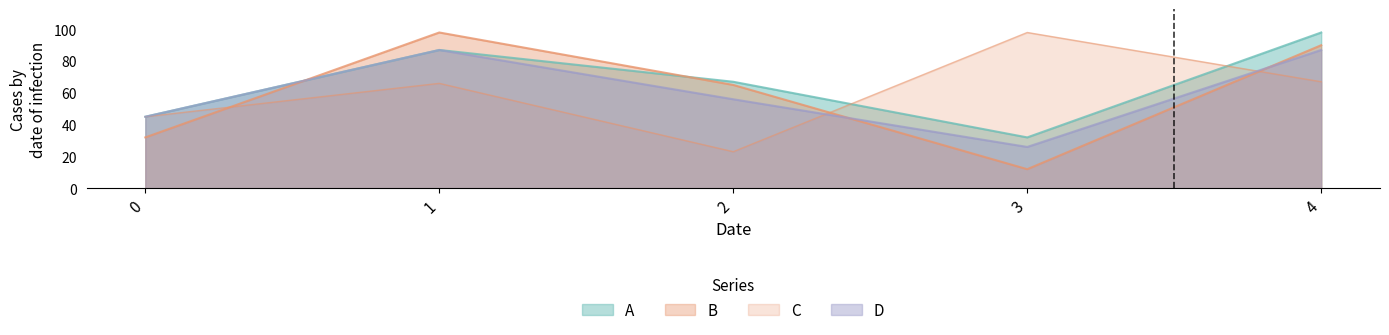

What are all the series names shown in the legend?

A, B, C, D